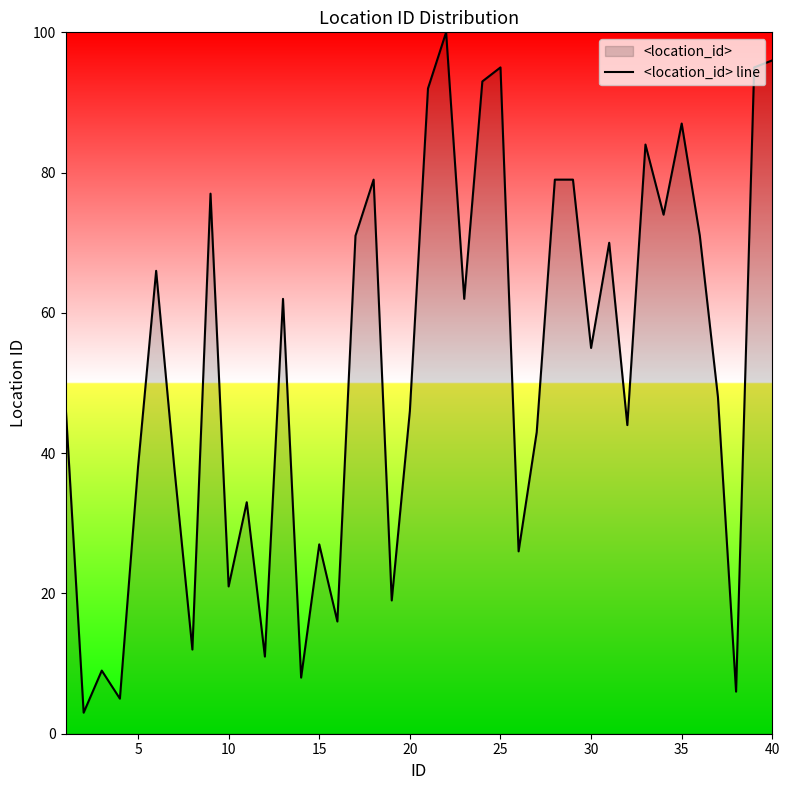

How many distinct data groups are displayed?

1